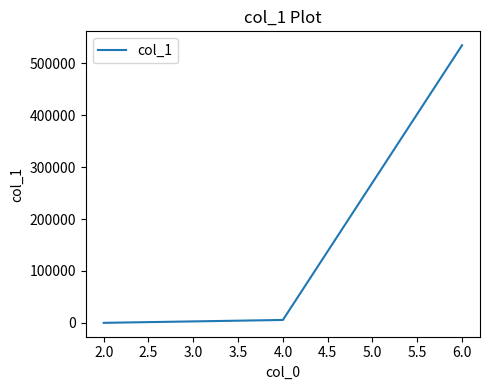

List the labels in order of value, largest first.

6.0, 4.0, 2.0